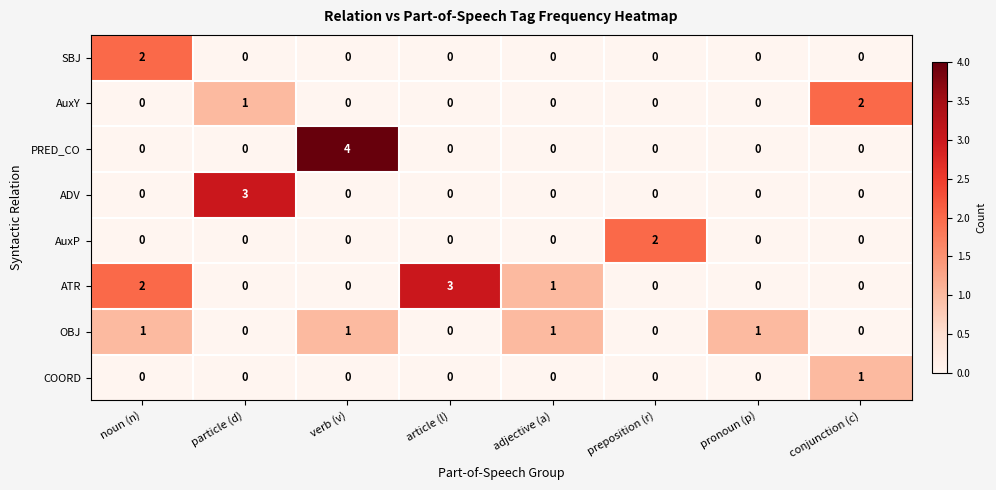

What is the maximum value shown in the chart?

4